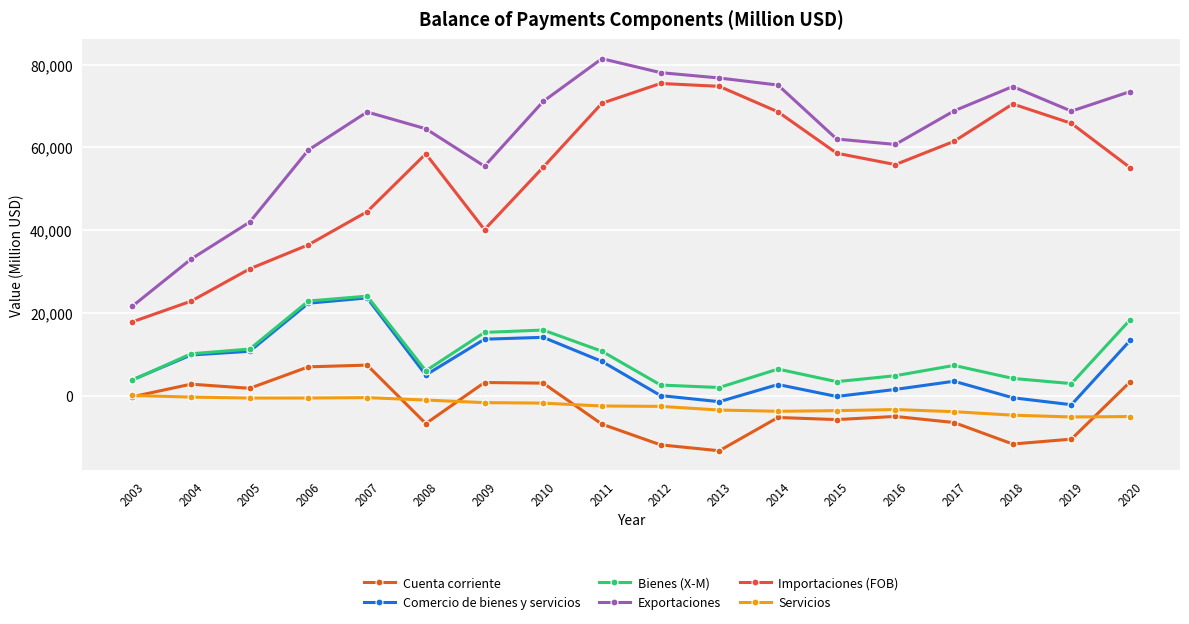

The Exportaciones series shows 42794 at 2011. True or false?

False